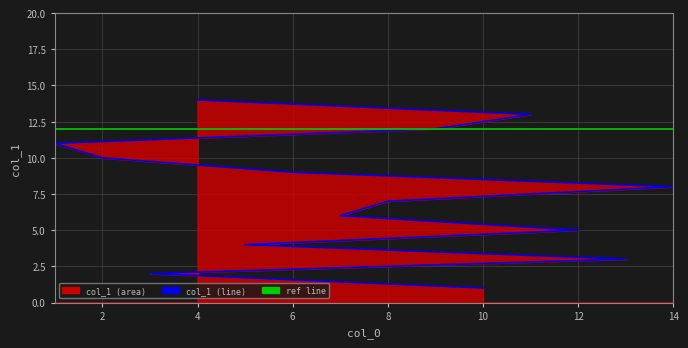

True or false: the data shows 9 at 6.

True